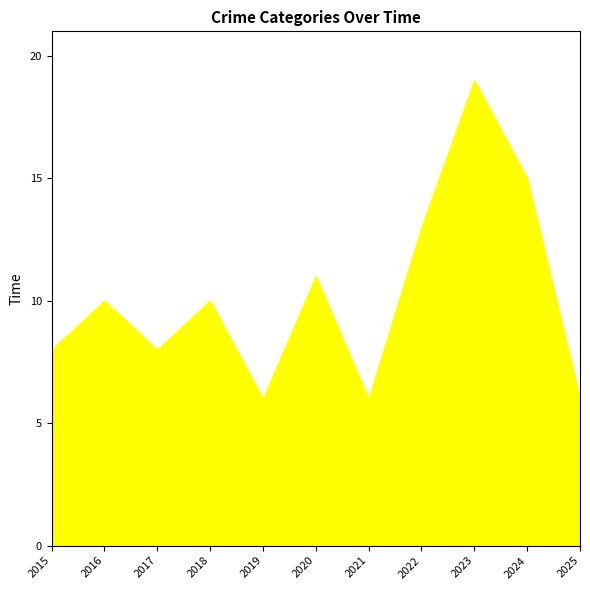

True or false: Total and Aggravated Assault intersect in this chart.

False